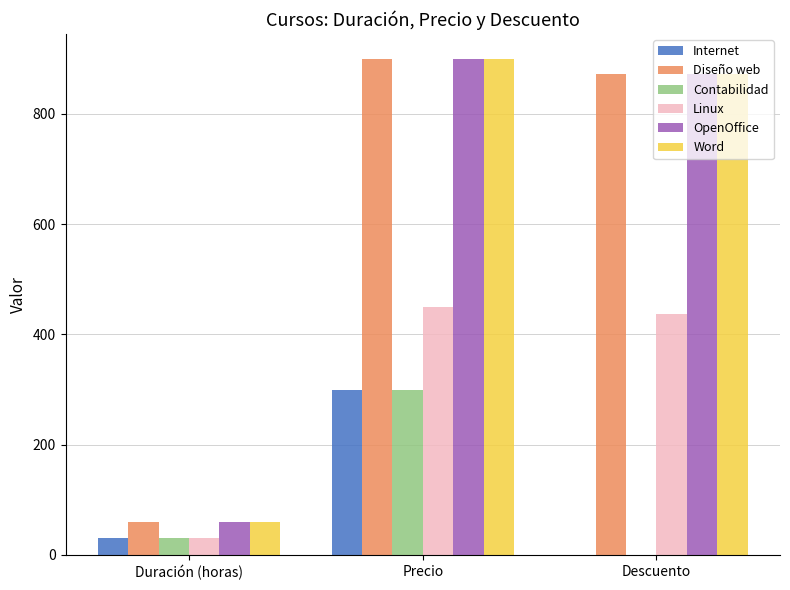

What are all the series names shown in the legend?

Internet, Diseño web, Contabilidad, Linux, OpenOffice, Word